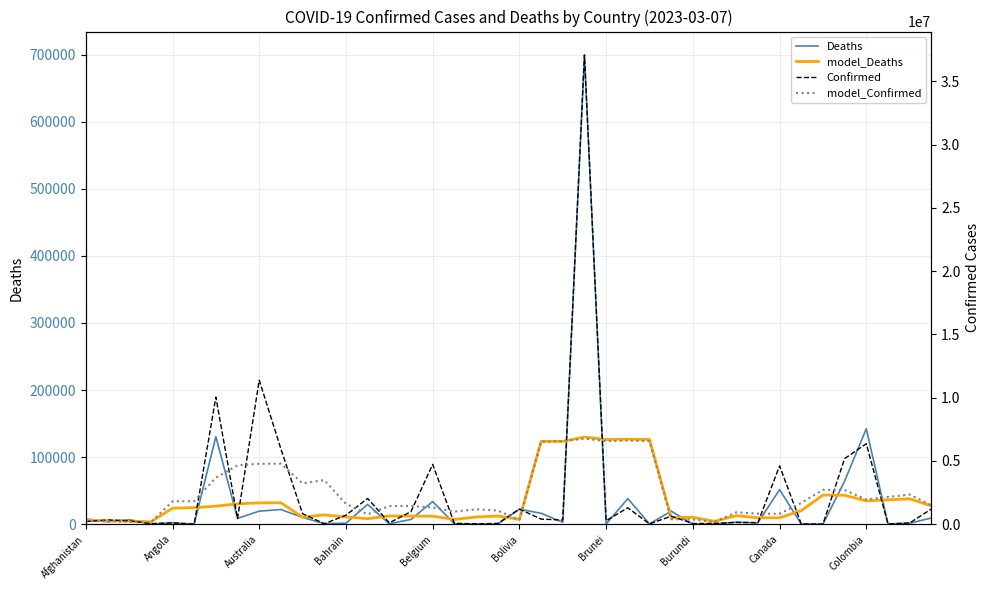

After their last crossing, which series has the higher values: model_Deaths or Deaths?

model_Deaths